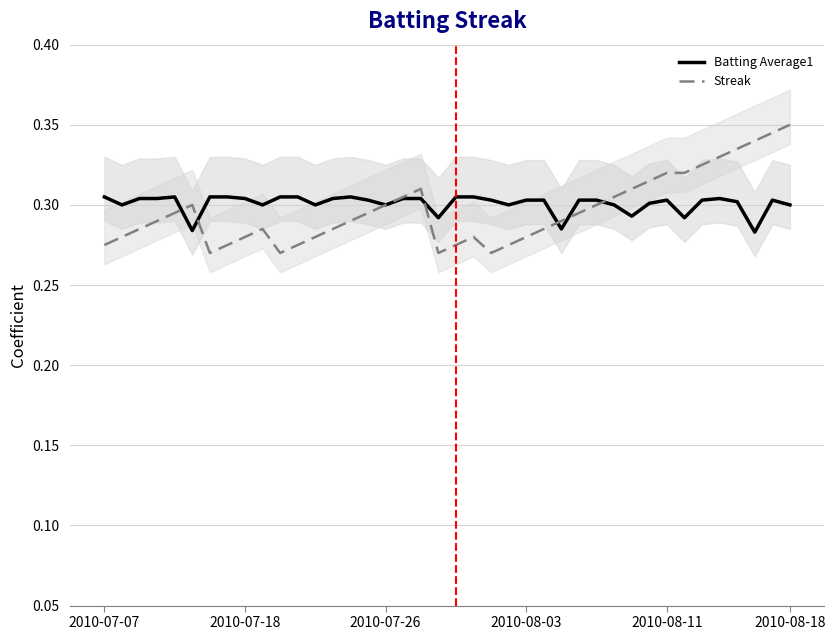

True or false: Batting Average1 has a value of 0.3 at 2010-08-03.

True